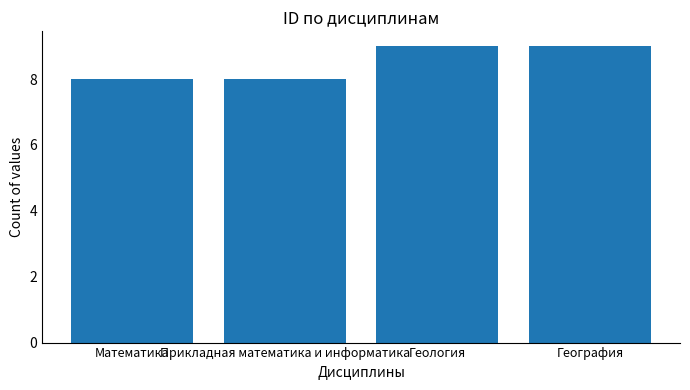

What value does the data have at География?

9